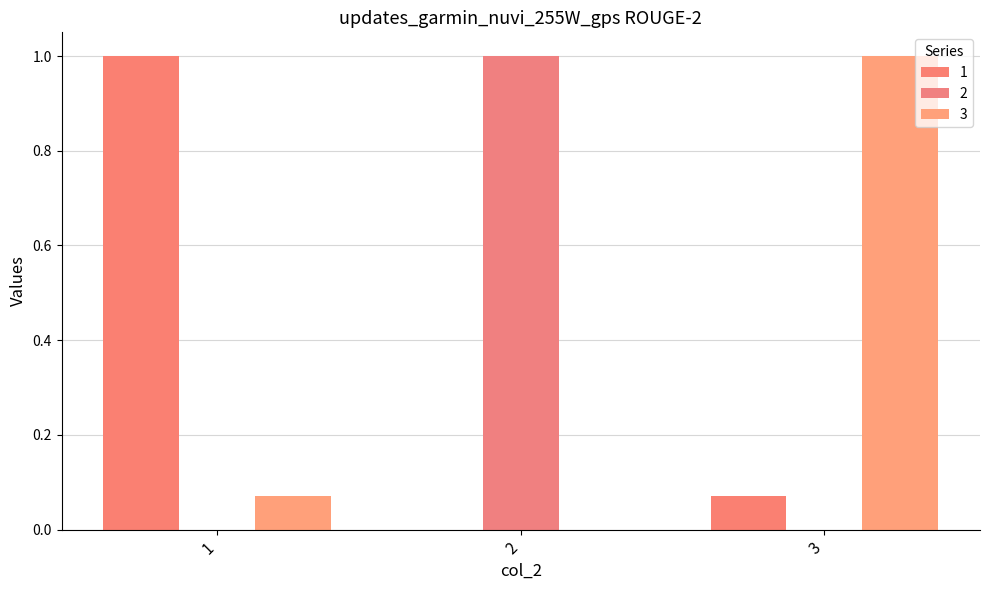

Is it true that 2 equals -0.6 at 3?

False